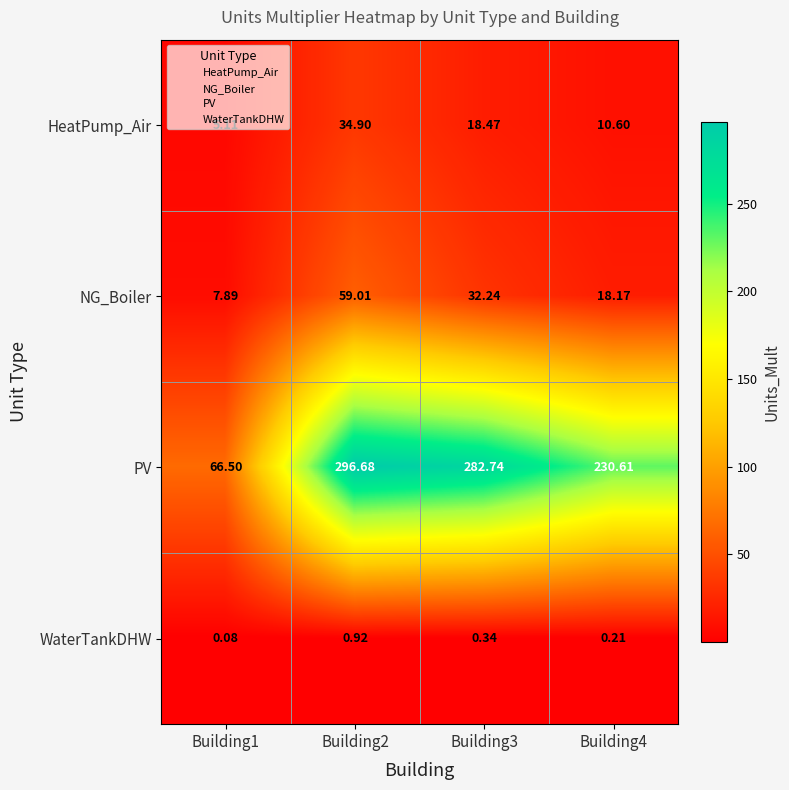

At which category is the sum across all series the highest?

Building2